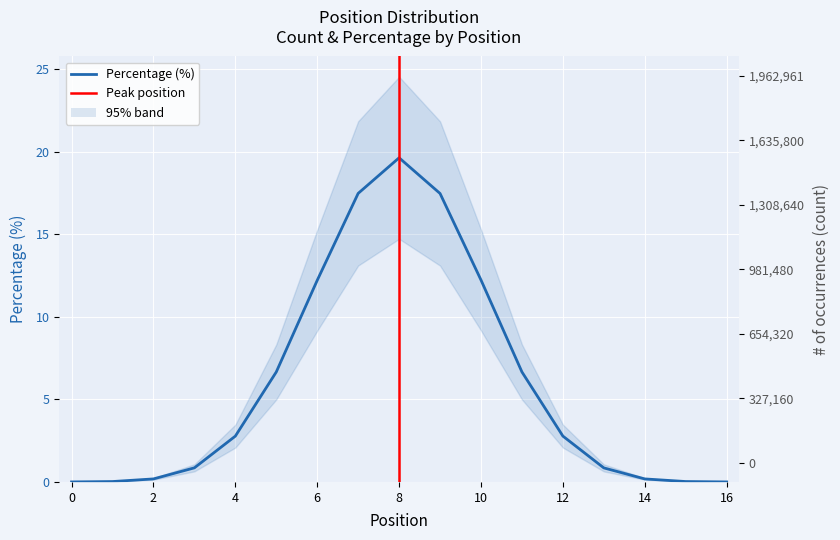

Reading right to left, what are all the values shown in this chart?

count: 136.0	2444.0	18312.0	85036.0	277613.0	666040.0	1222735.0	1746825.0	1962961.0	1747380.0	1220831.0	665966.0	277428.0	85366.0	18373.0	2403.0	151.0
percentage: 0.0	0.0	0.2	0.9	2.8	6.7	12.2	17.5	19.6	17.5	12.2	6.7	2.8	0.9	0.2	0.0	0.0